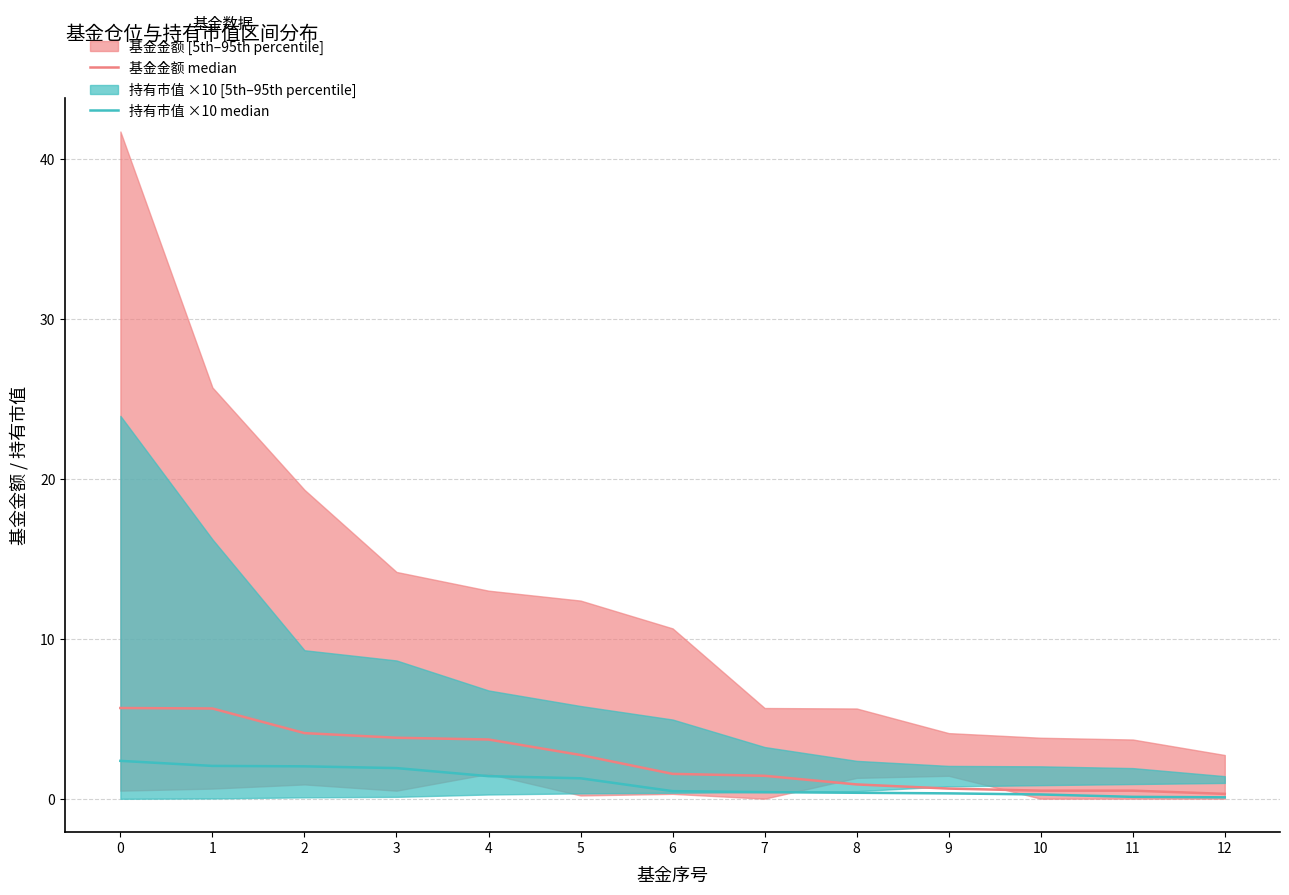

Rank the series at 5 from highest to lowest value.

基金金额 median, 持有市值 ×10 median